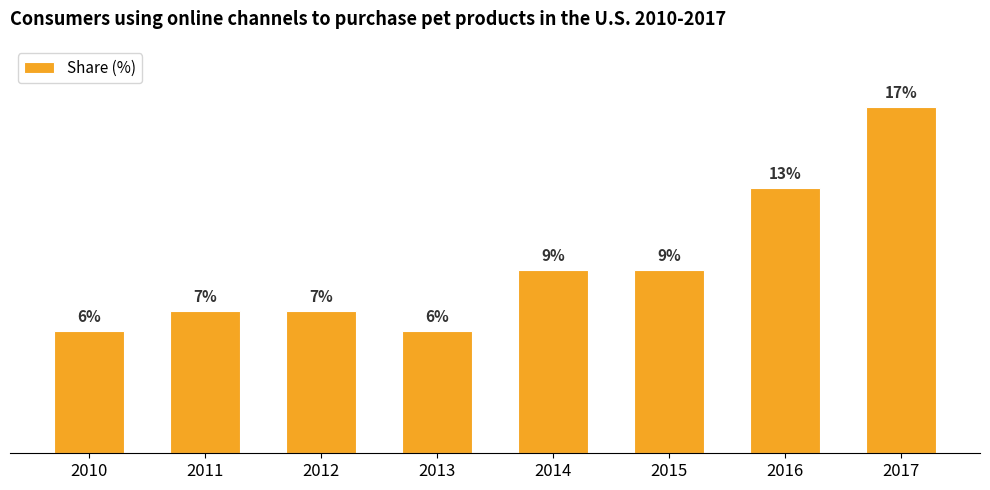

What is the ratio of the value at 2017 to the value at 2015?

1.9